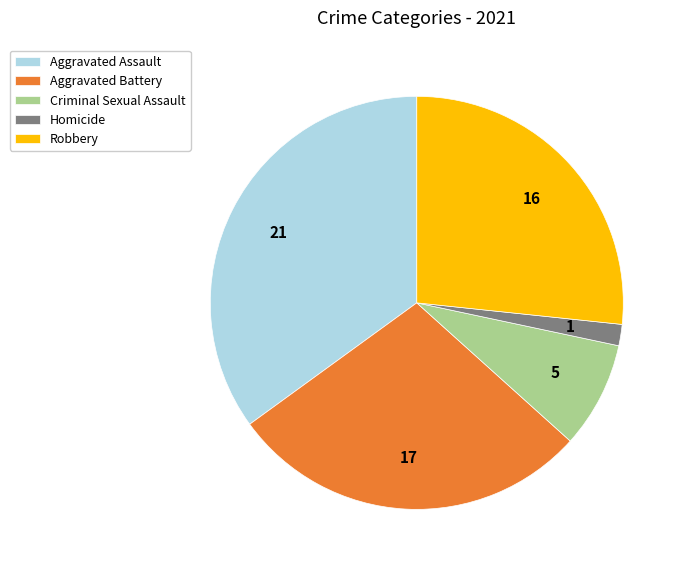

Is the sum of Aggravated Assault and Criminal Sexual Assault greater than half?

No